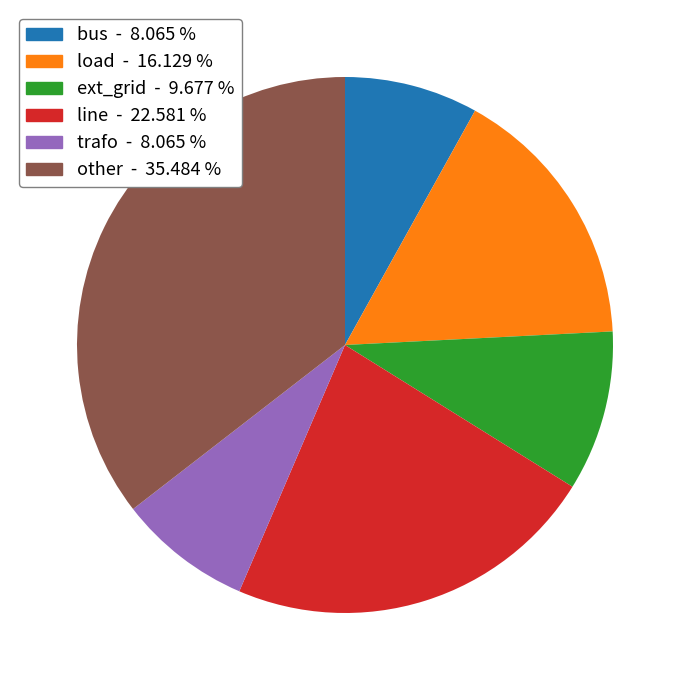

True or false: line accounts for 36% of the total.

False